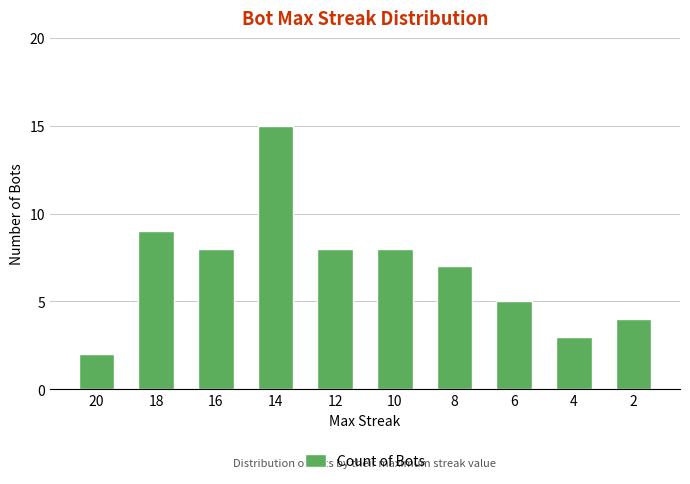

What is the change in value from 10 to 4?

-5